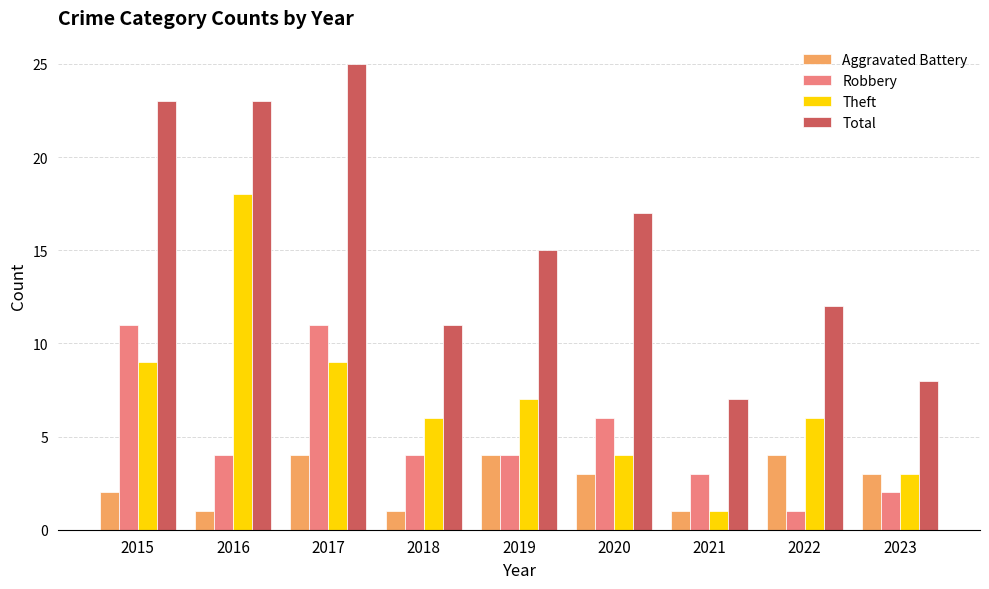

Which series has the largest total across all categories?

Total